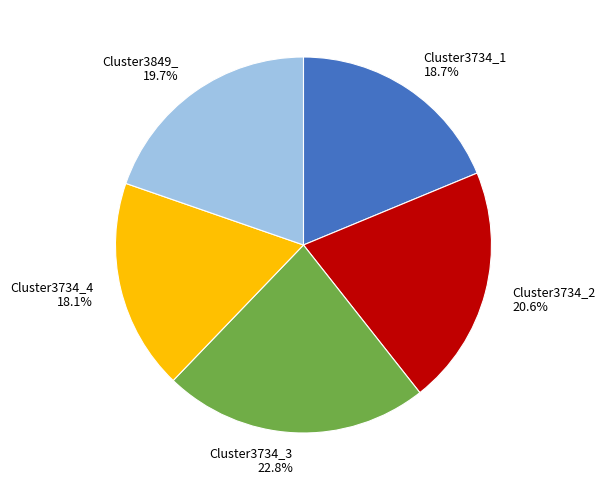

Combined, what portion of the pie is Cluster3734_3 and Cluster3734_1?

41.6%